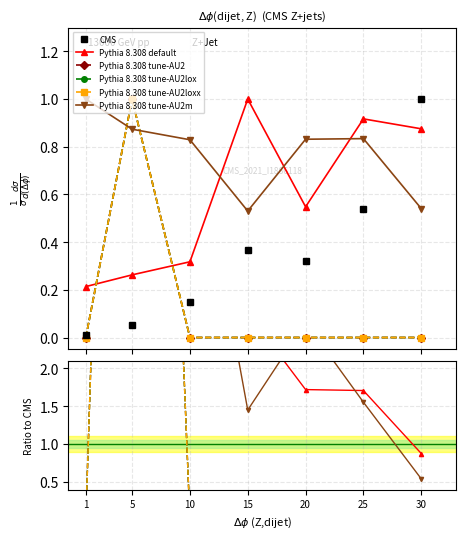

How many lines are shown in the chart?

6